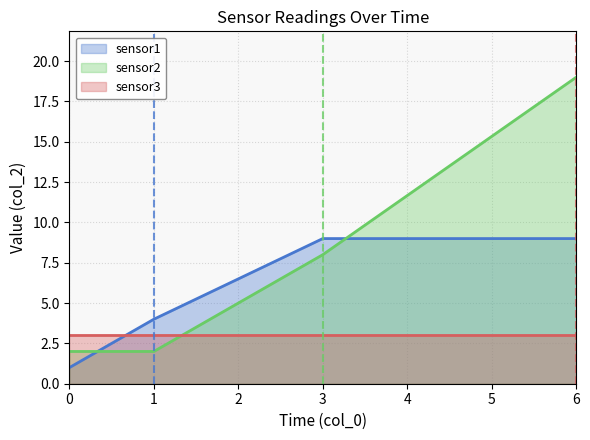

What is the sum of the sensor2 values at 1 and 0?

4